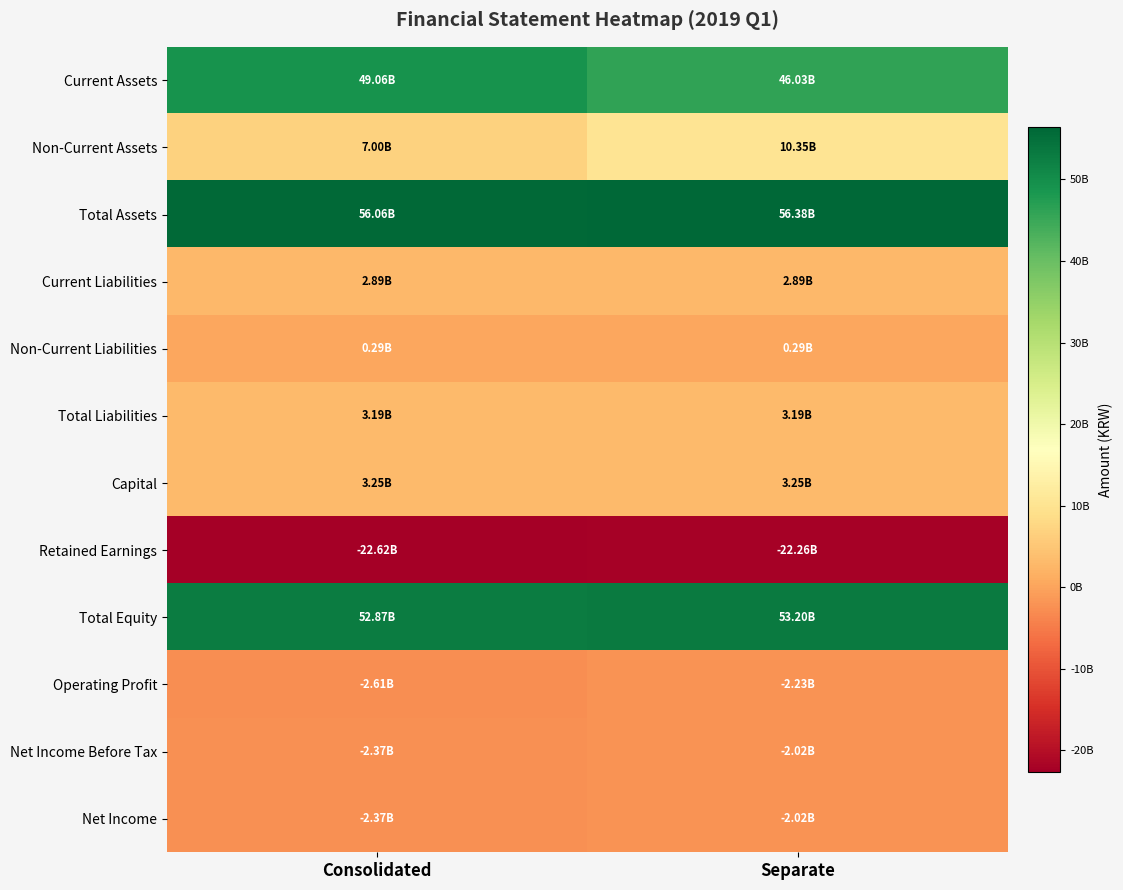

Reading left to right, extract all data points from this chart.

Current Assets: Consolidated=49057541648	Separate=46033772463
Non-Current Assets: Consolidated=7003029243	Separate=10350335008
Total Assets: Consolidated=56060570891	Separate=56384107471
Current Liabilities: Consolidated=2894566749	Separate=2892925723
Non-Current Liabilities: Consolidated=294531144	Separate=294531144
Total Liabilities: Consolidated=3189097893	Separate=3187456867
Capital: Consolidated=3252960500	Separate=3252960500
Retained Earnings: Consolidated=-22619821212	Separate=-22258190450
Total Equity: Consolidated=52871472998	Separate=53196650604
Operating Profit: Consolidated=-2609962737	Separate=-2233265612
Net Income Before Tax: Consolidated=-2370700102	Separate=-2020561413
Net Income: Consolidated=-2370700102	Separate=-2020561413